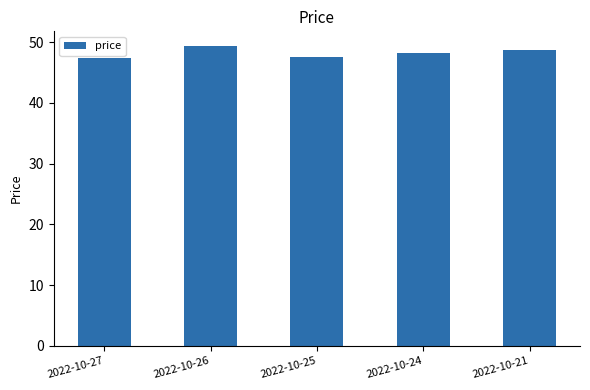

Reading left to right, what are all the values shown in this chart?

47.4	49.3	47.6	48.2	48.8